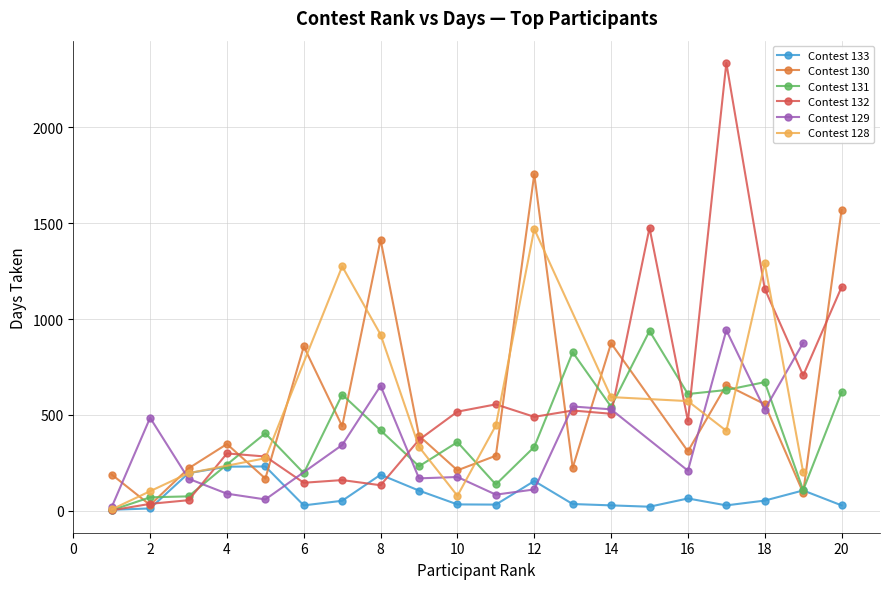

Which series has the largest total across all categories?

Contest 132